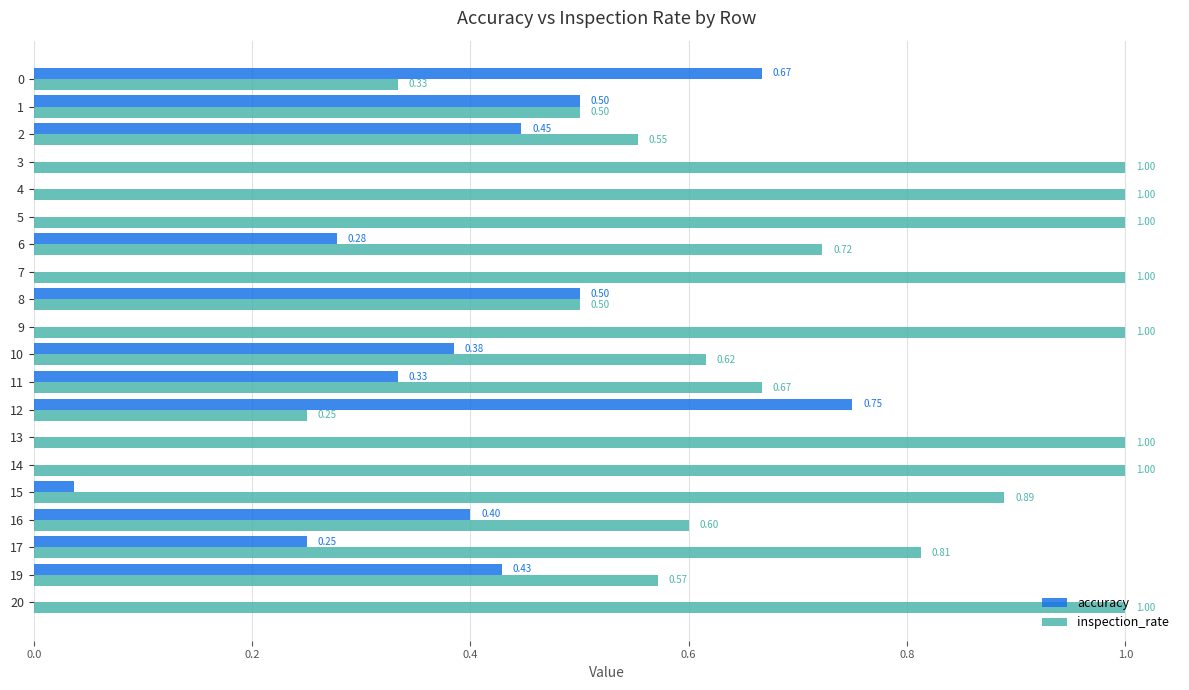

True or false: accuracy has a value of 0.2 at 14.

False